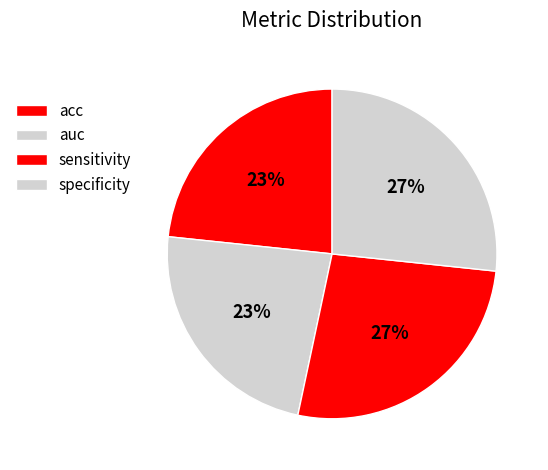

To the nearest percent, what is the combined percentage of specificity and auc?

50%